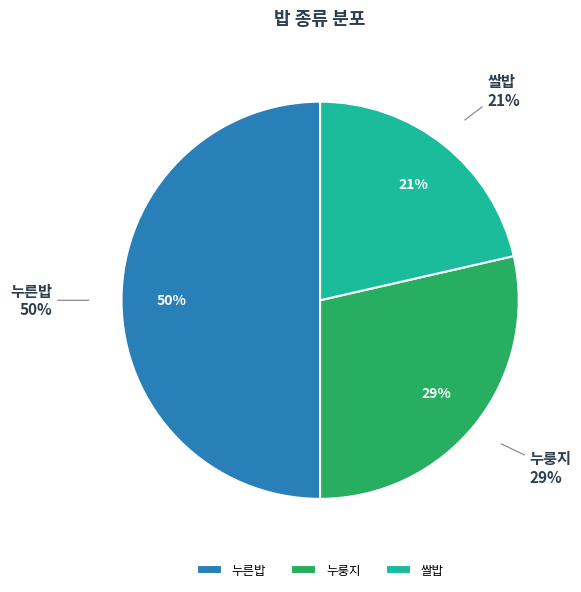

What is the largest slice in the pie chart?

누른밥